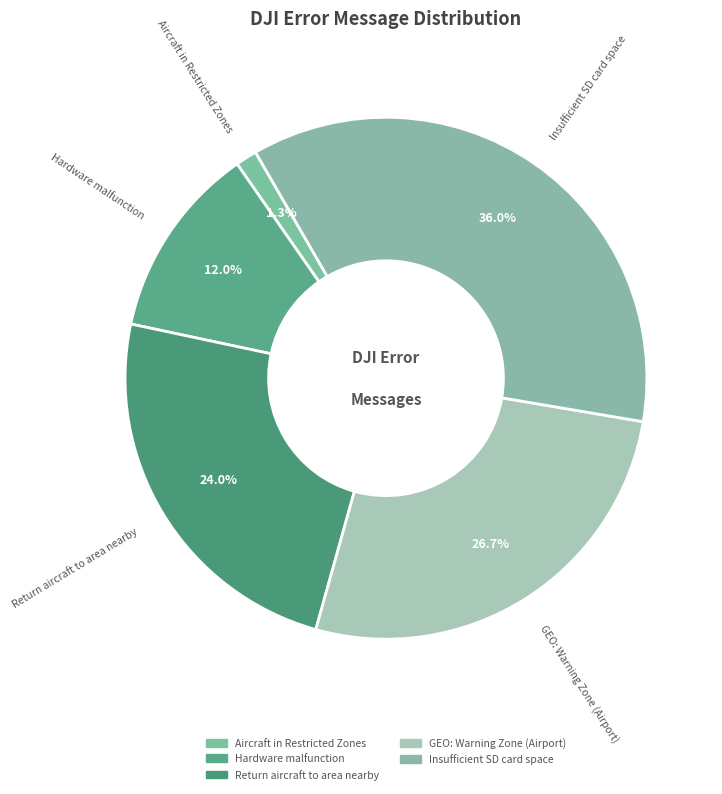

Is the sum of Hardware malfunction and GEO: Warning Zone (Airport) greater than half?

No